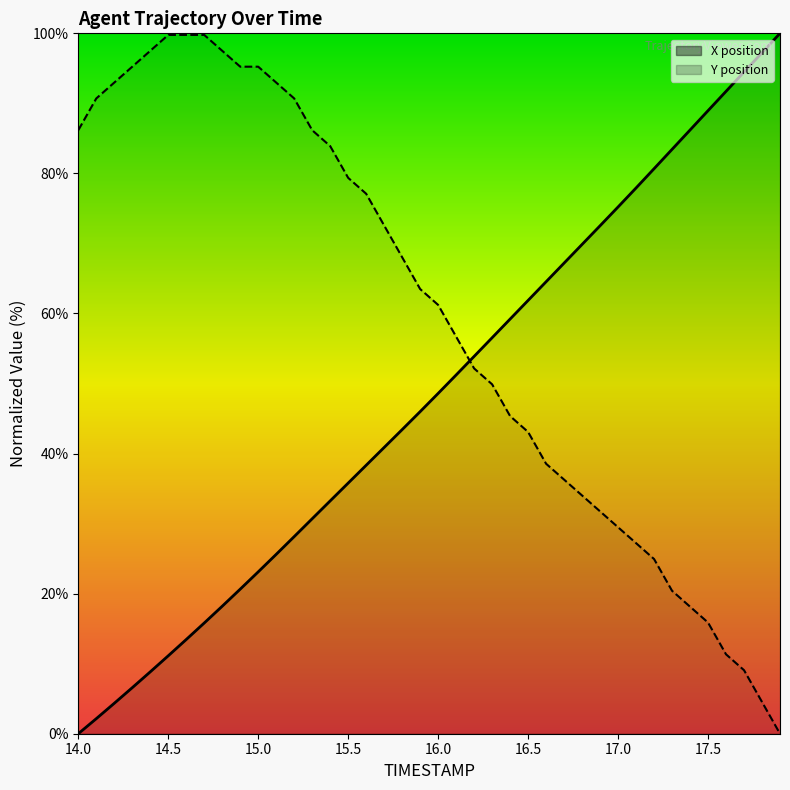

True or false: Y and X intersect in this chart.

True